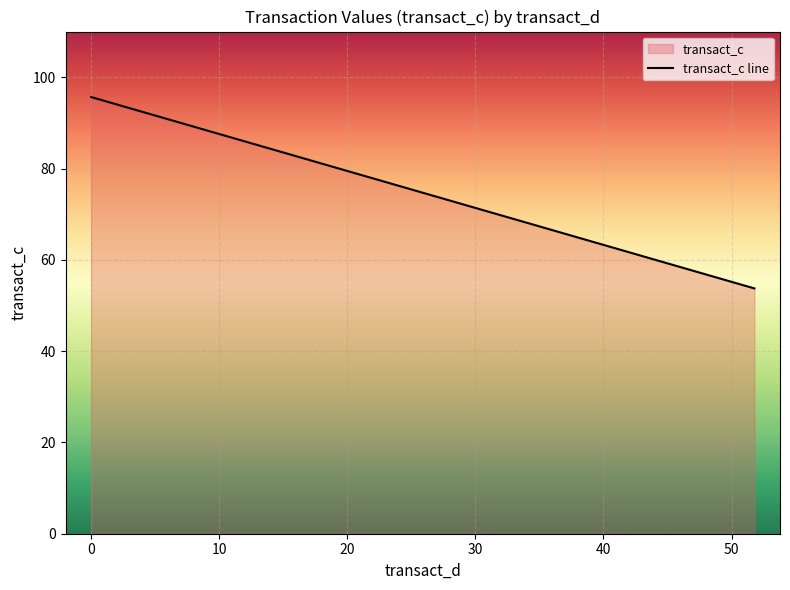

What is the maximum value shown in the chart?

95.7